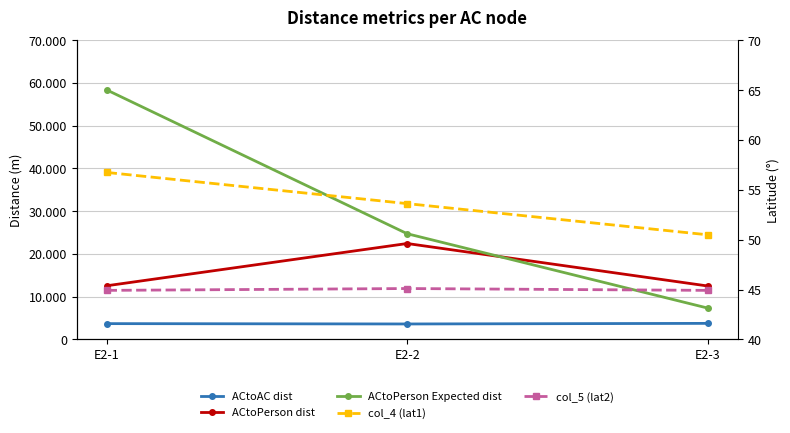

What is the minimum value shown in the chart?

44.9